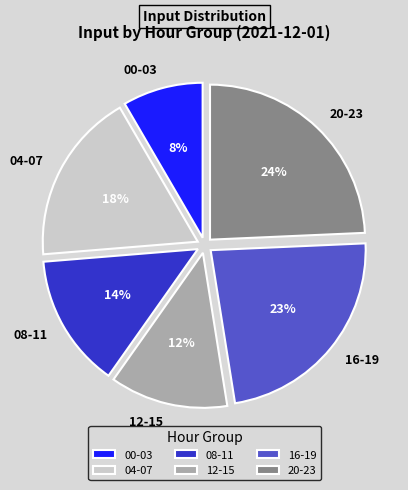

How many segments does this pie chart have?

6